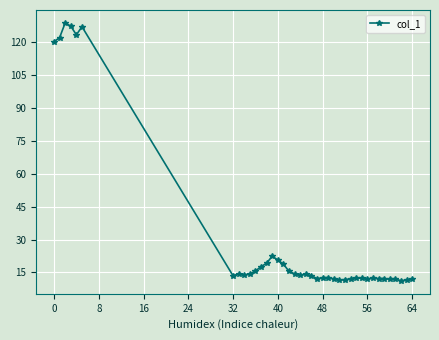

What is the difference between the maximum and second lowest values?

117.1